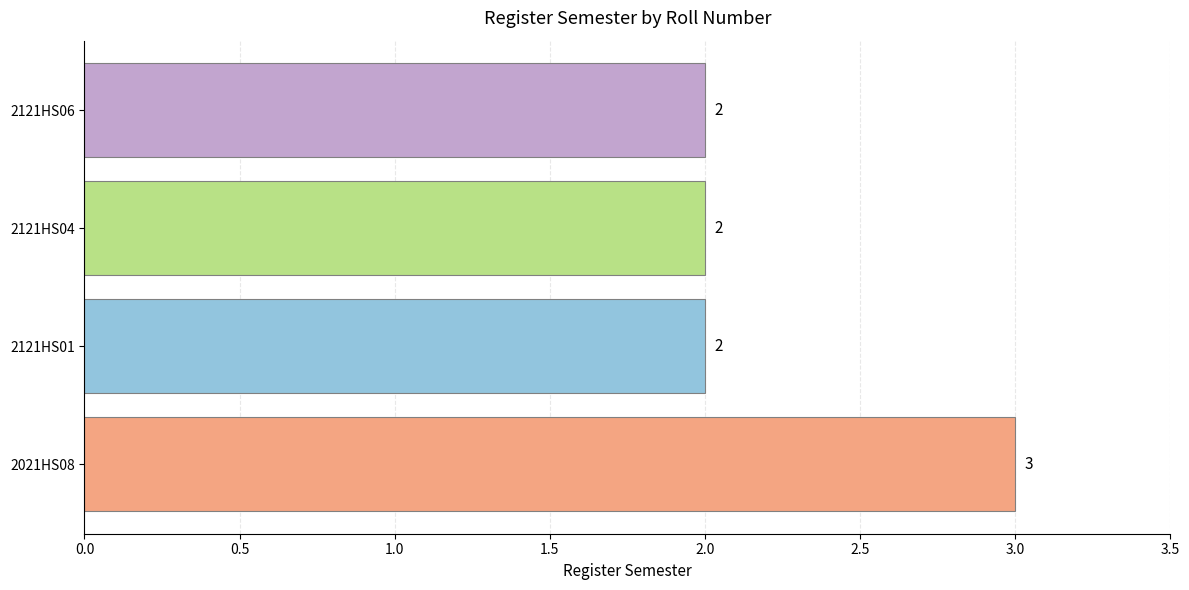

What is the average value?

2